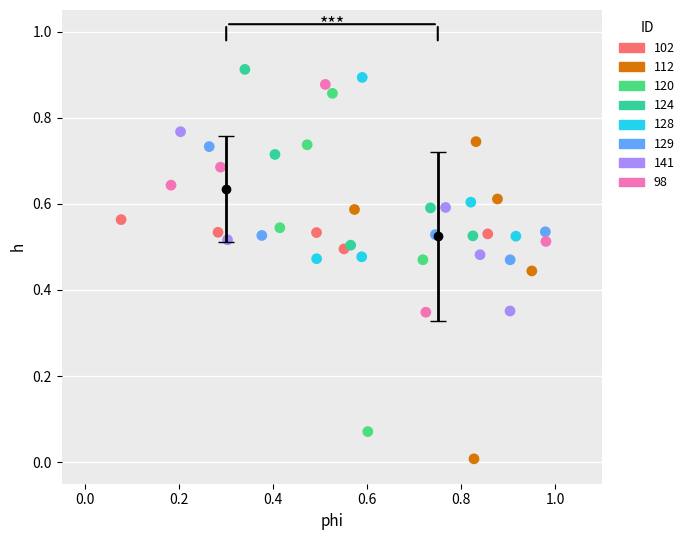

Which series reaches the minimum Y coordinate?

112